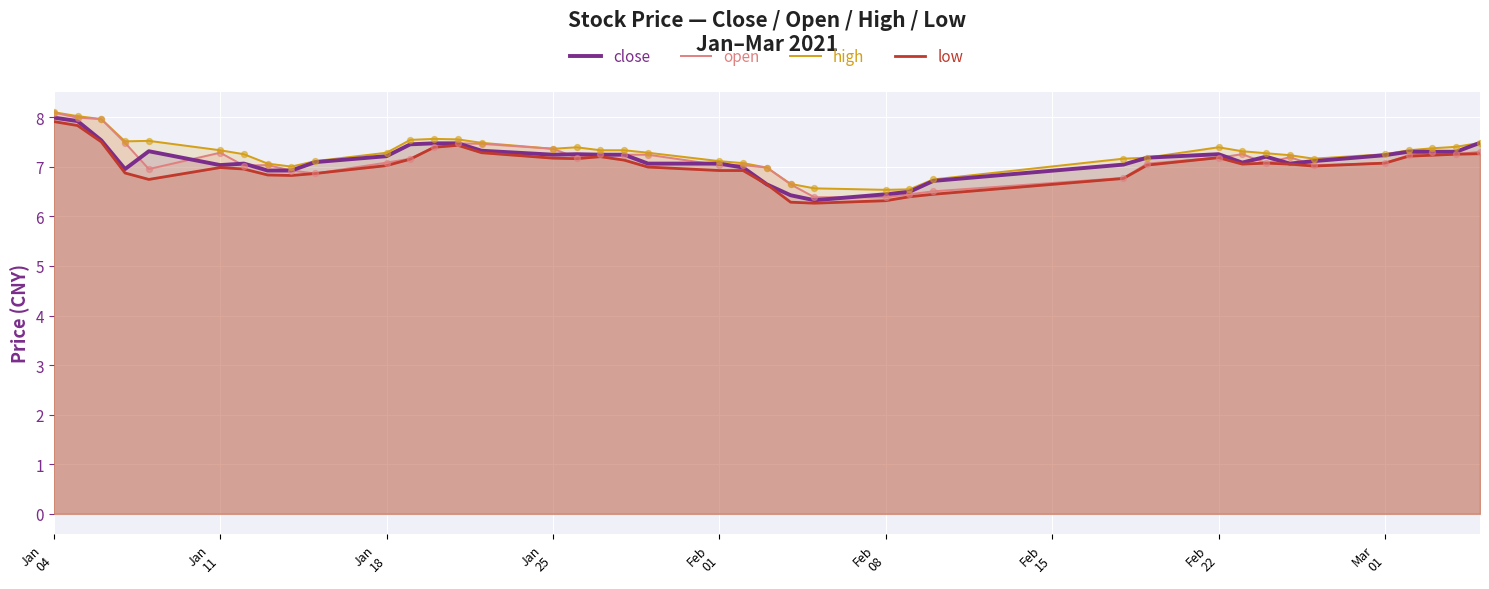

At how many categories does at least one series exceed 7?

34